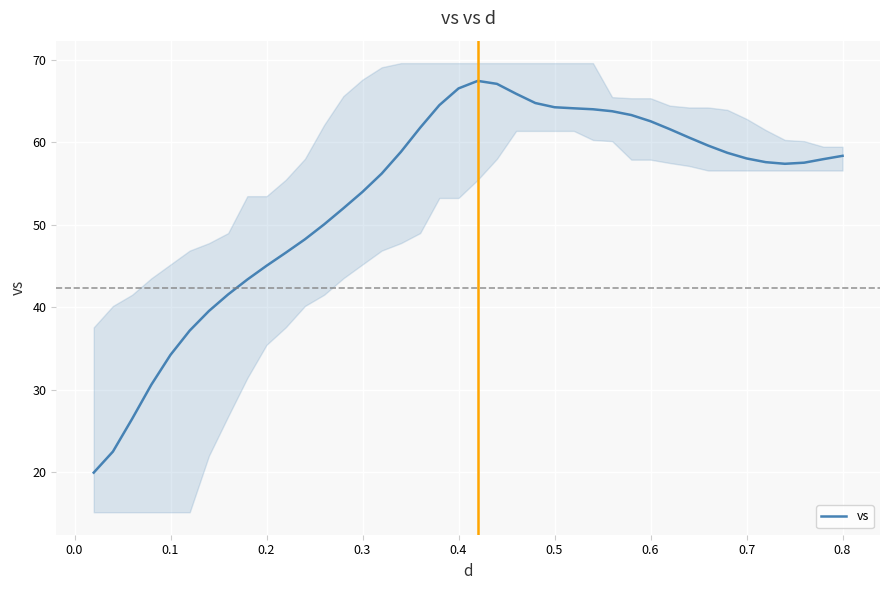

The value of vs at 0.5 is 64.3. True or false?

True